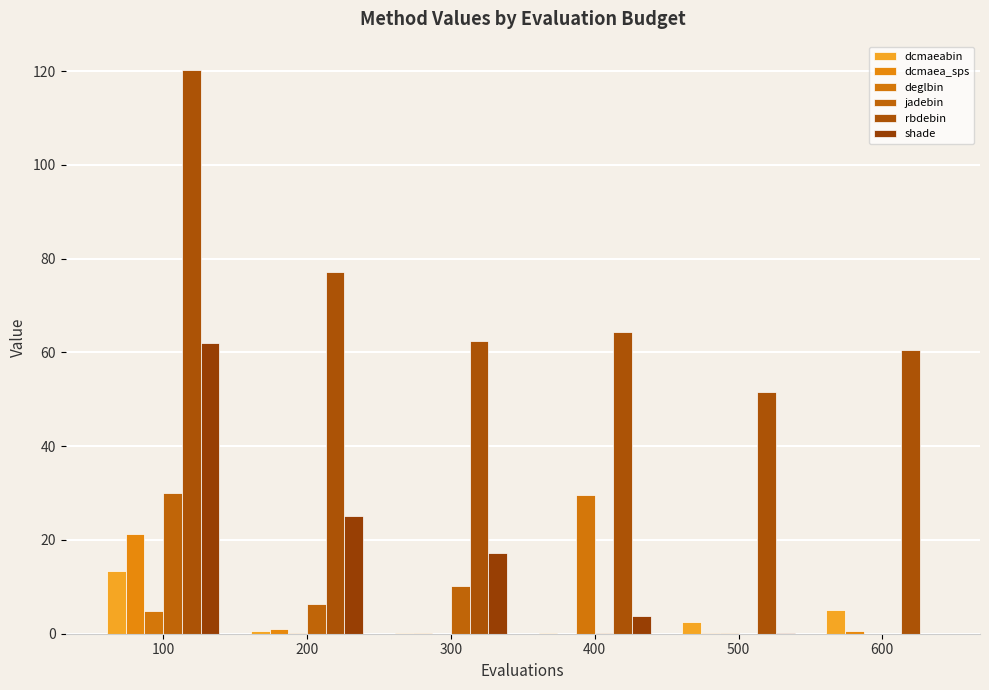

What is the maximum value shown in the chart?

120.3